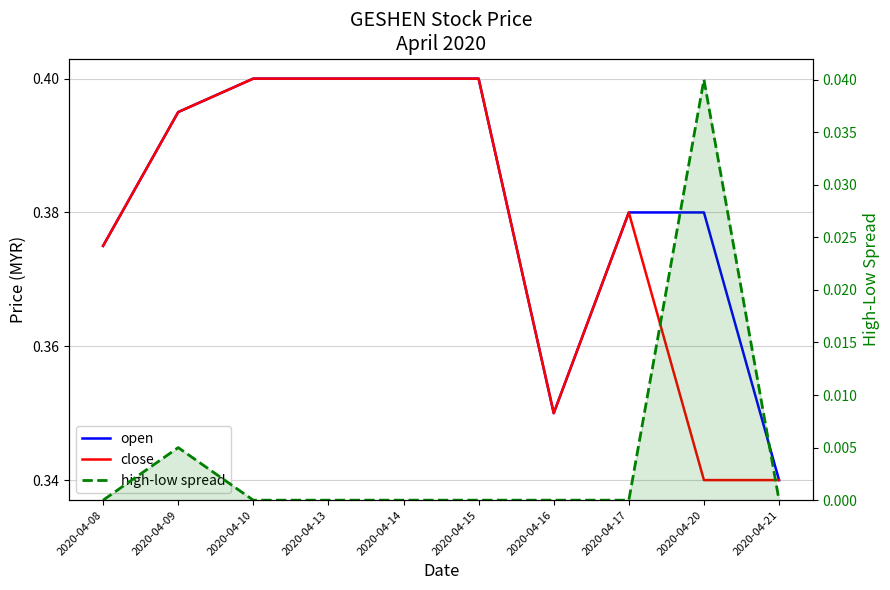

What is the spread (max minus min) of values at 2020-04-15?

0.4